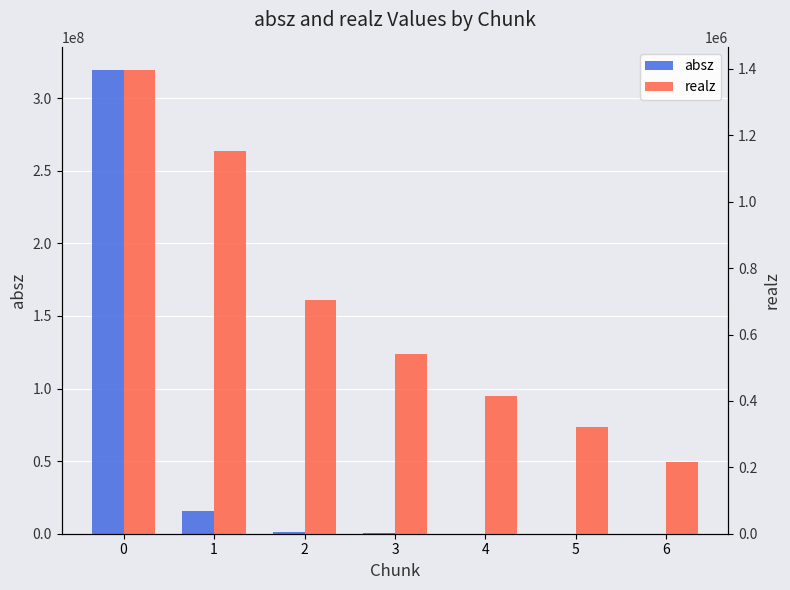

How many data points in realz are less than 542058?

3